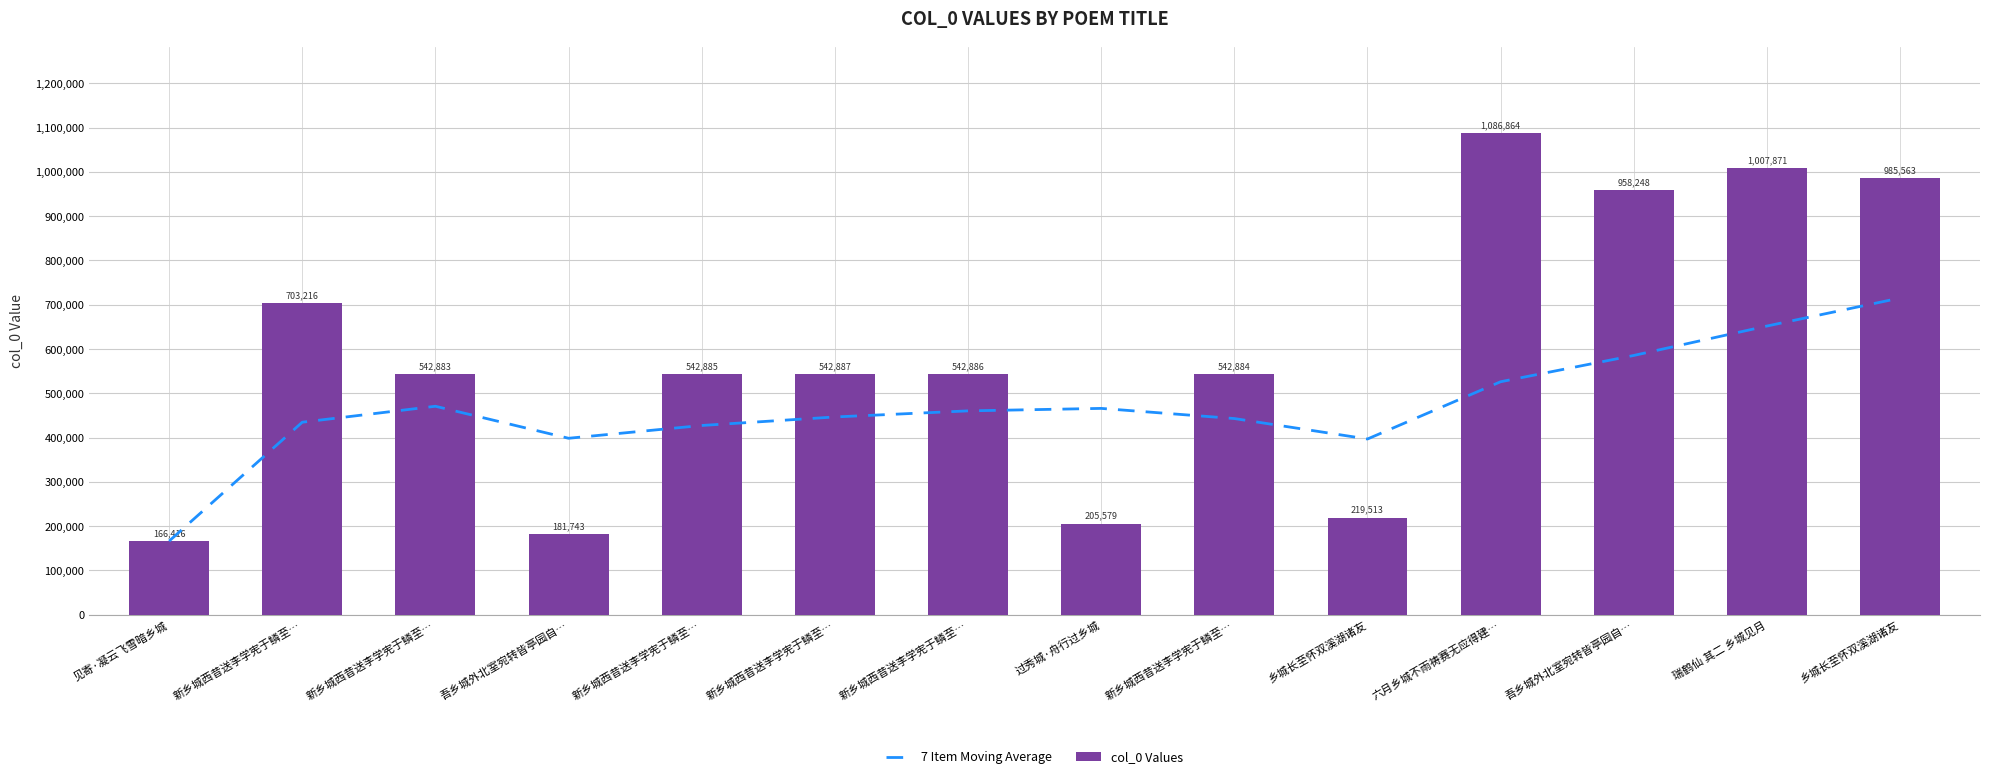

Which category has the lowest value across all series?

见寄·凝云飞雪暗乡城